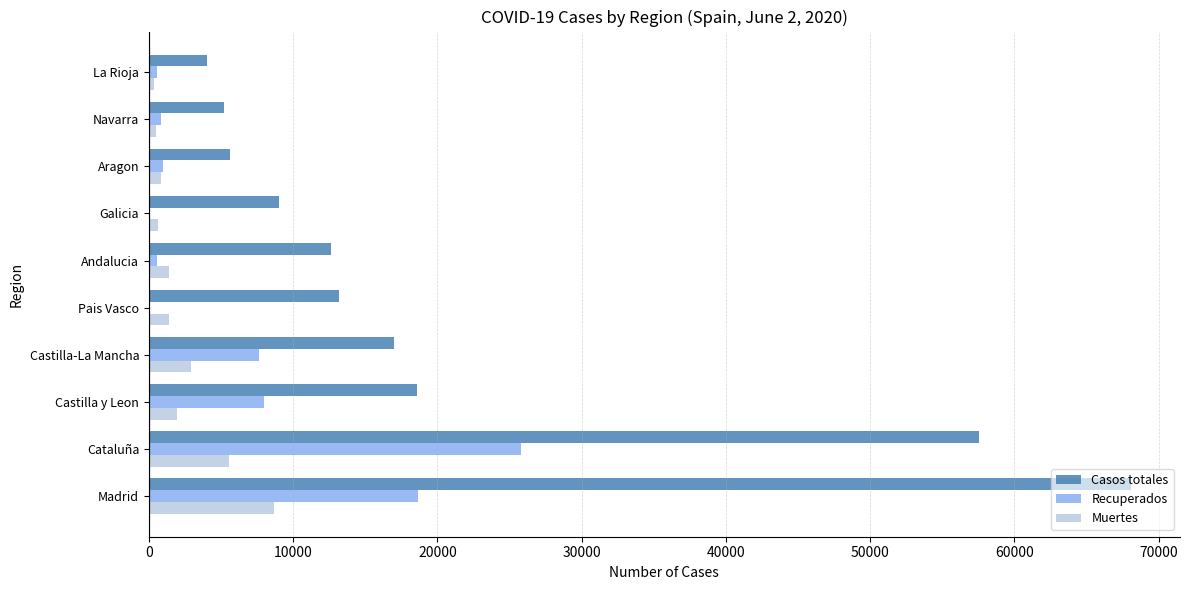

The value of Casos totales at Galicia is 9041. True or false?

True